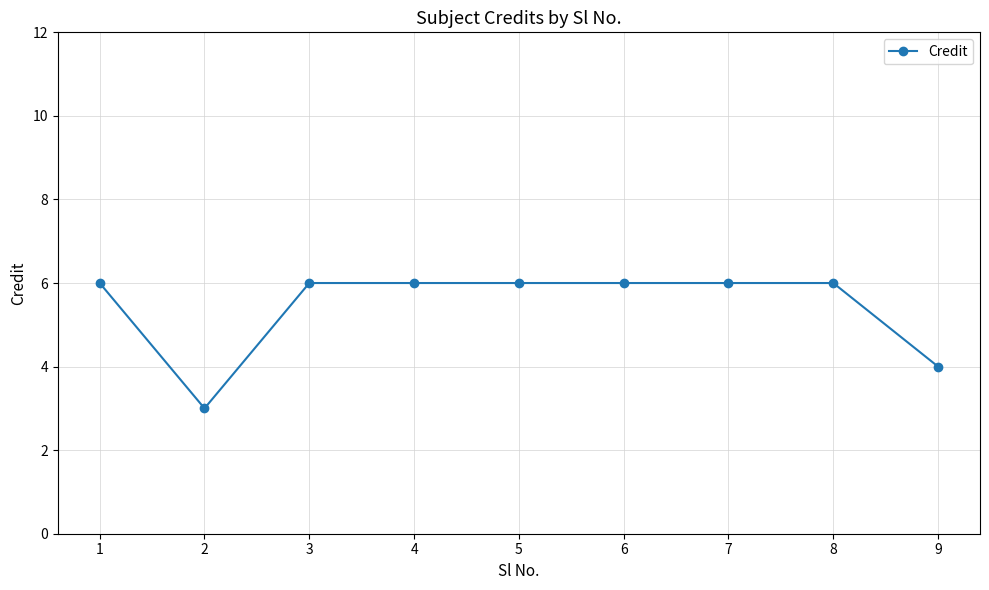

What is the difference between the values at 9 and 6?

2